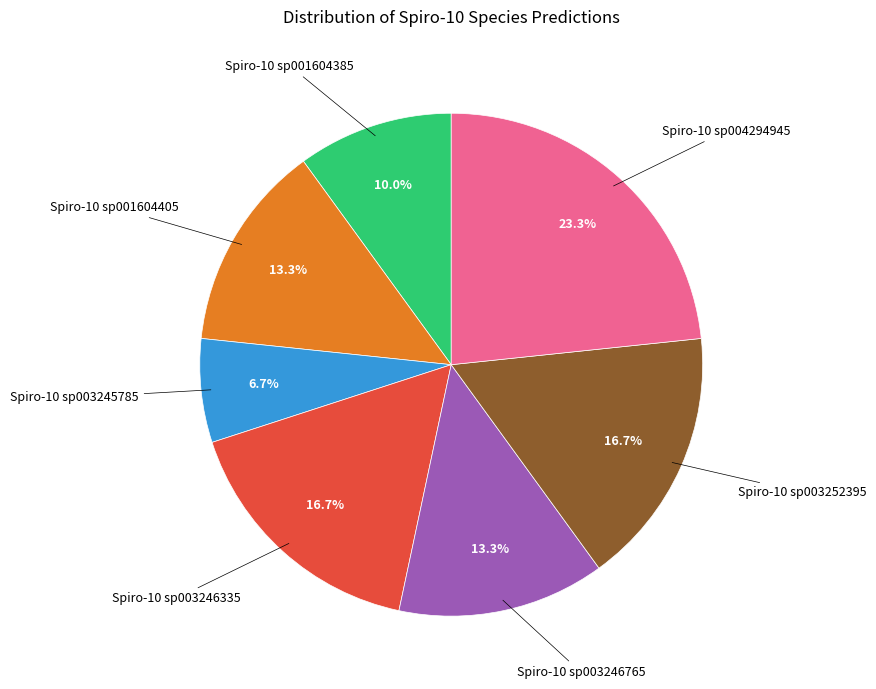

Does any single category account for the majority?

No